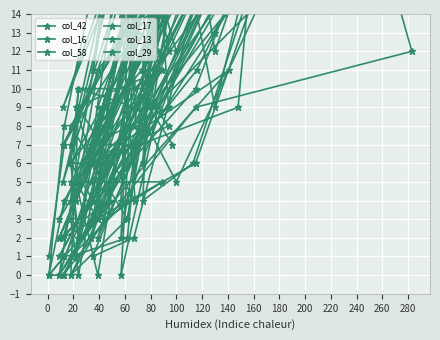

How many interior local valleys does the col_42 series have?

11